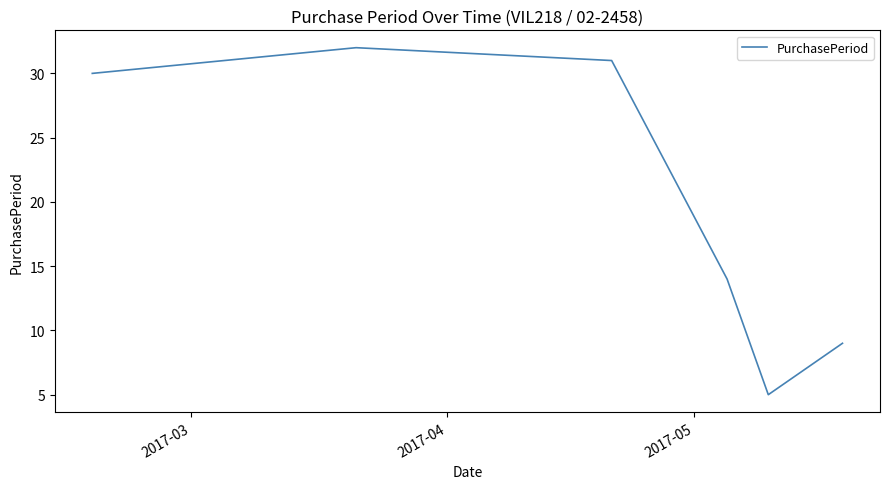

Reading left to right, what are all the values shown in this chart?

30	32	31	14	5	9